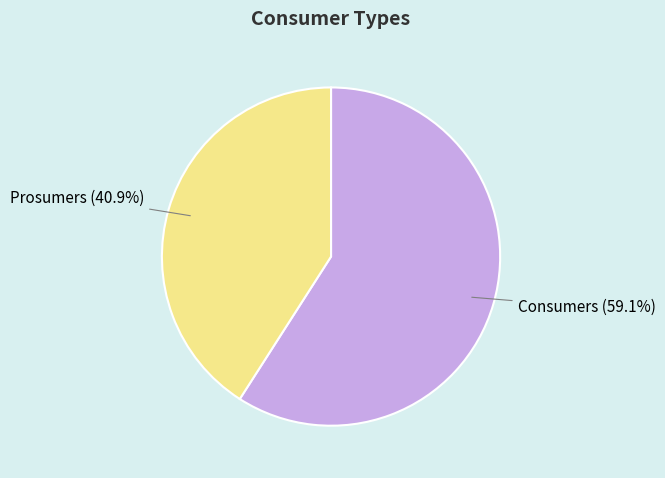

To the nearest percent, what is the difference between the largest and smallest slice percentages?

18%